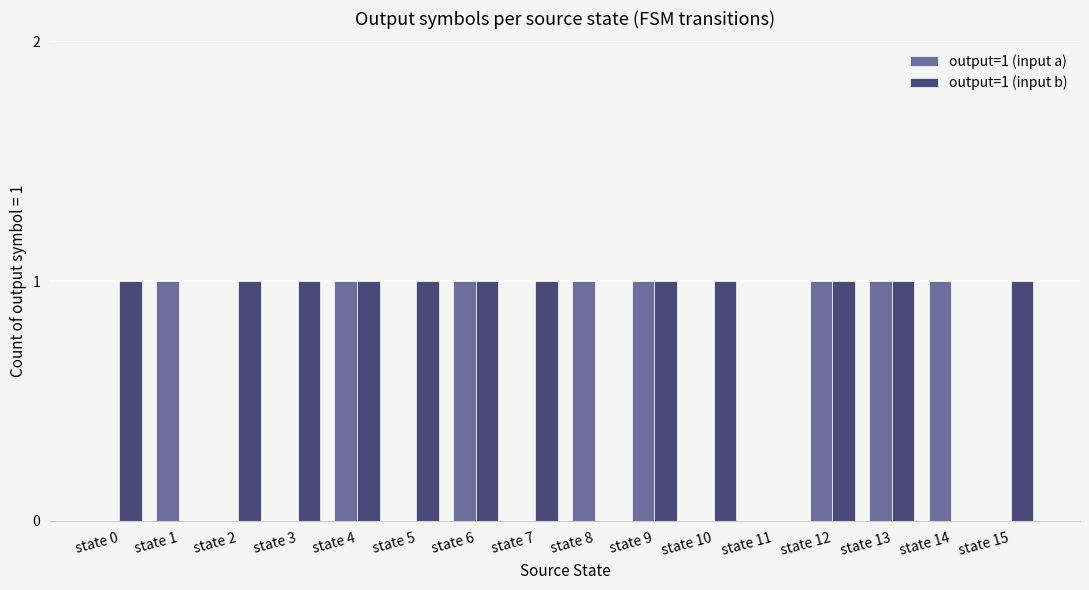

The value of output=1 (input b) at state 4 is 0. True or false?

False